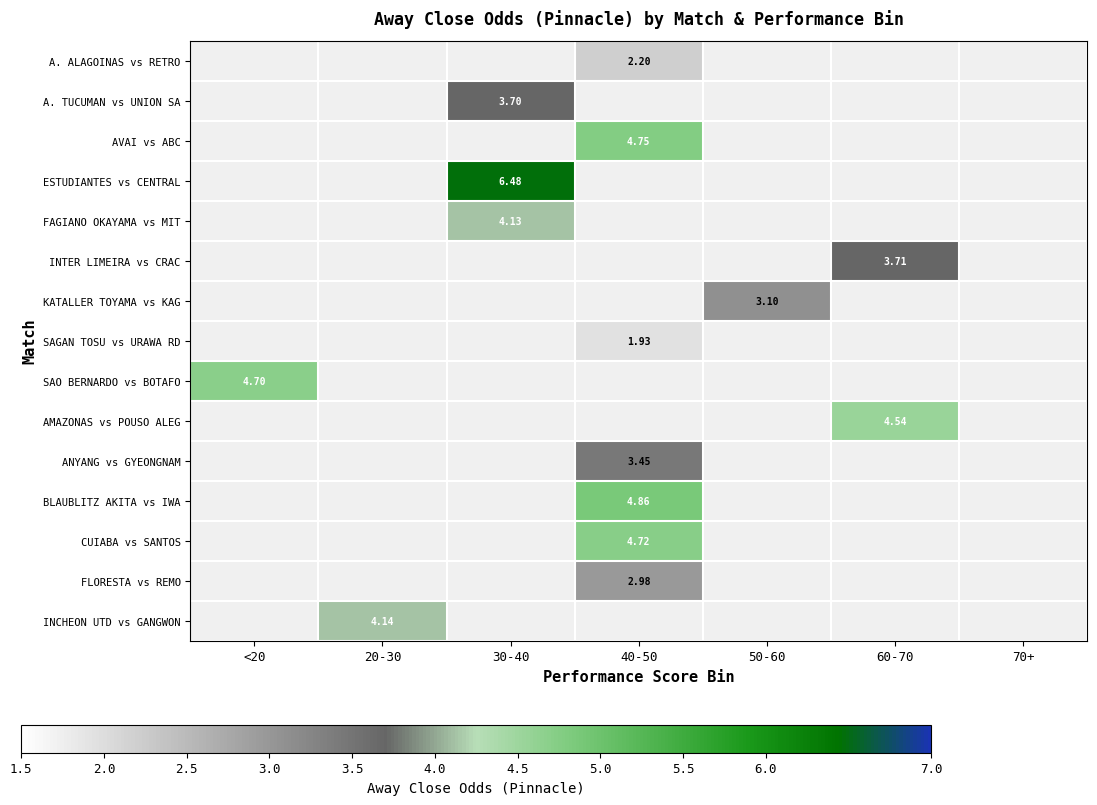

At which label does SAO BERNARDO vs BOTAFO reach its peak?

<20